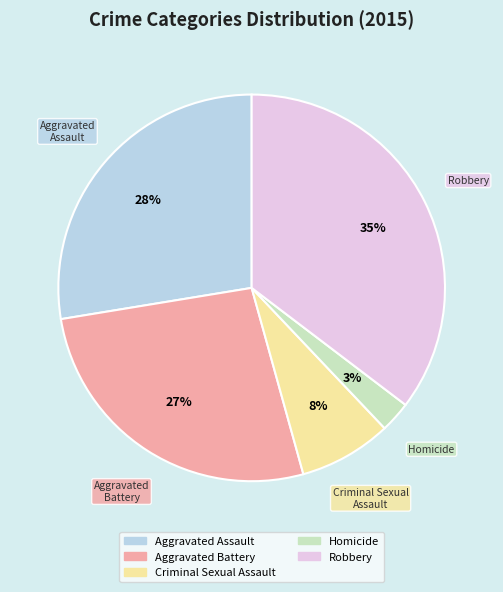

Which slice is the largest?

Robbery